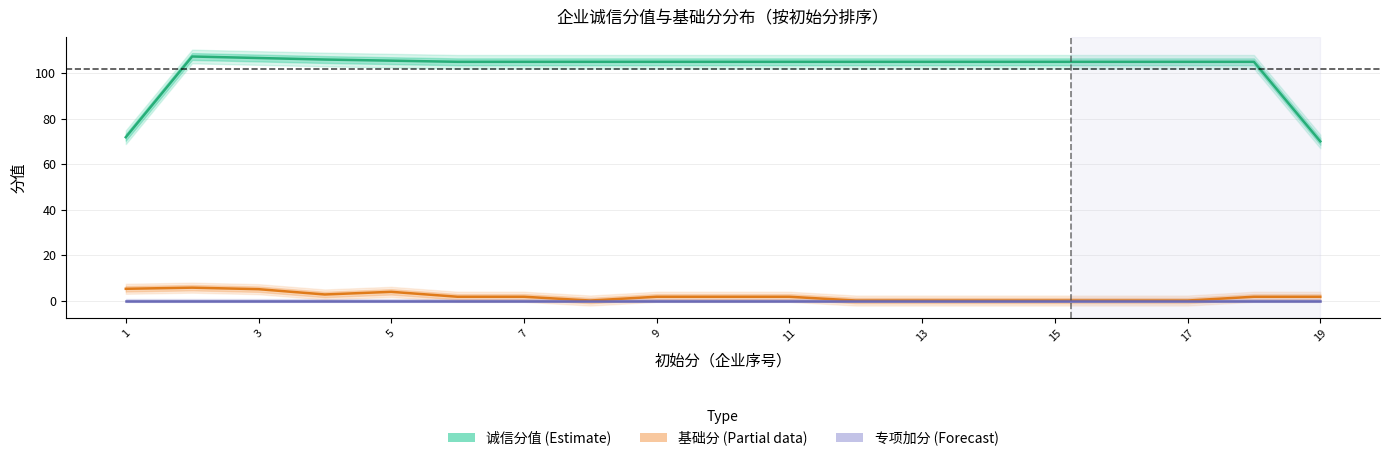

At how many categories does at least one series exceed 5?

19